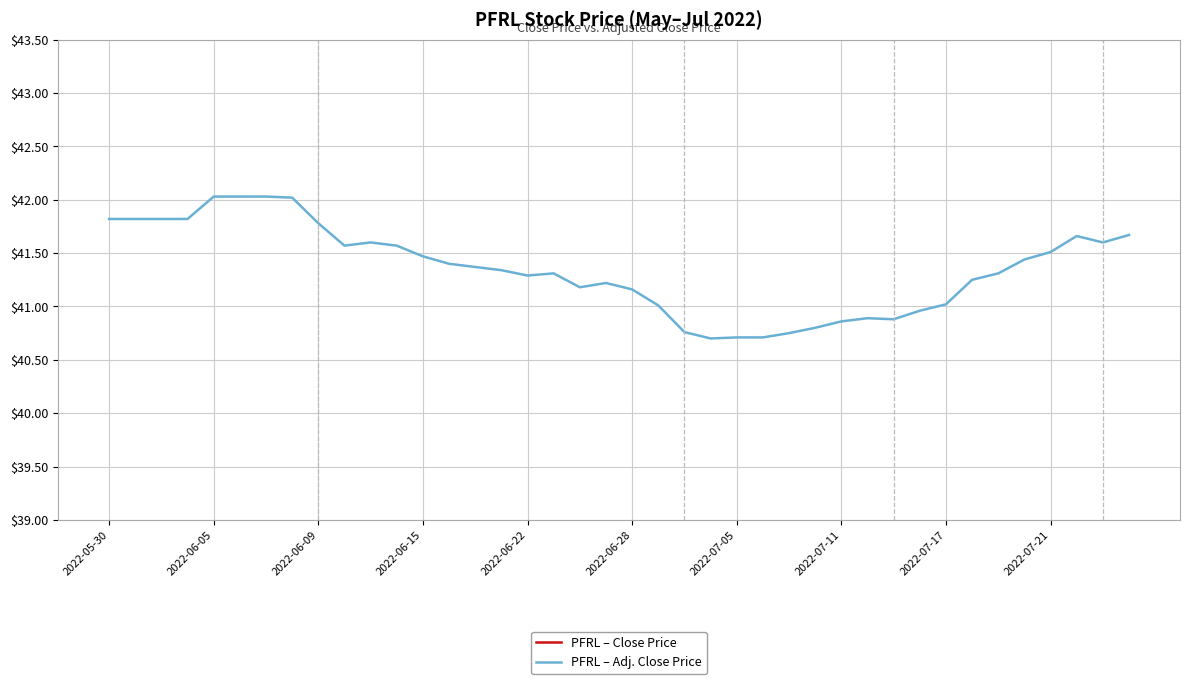

What is the sum of all PFRL – Close Price values?

1975.6